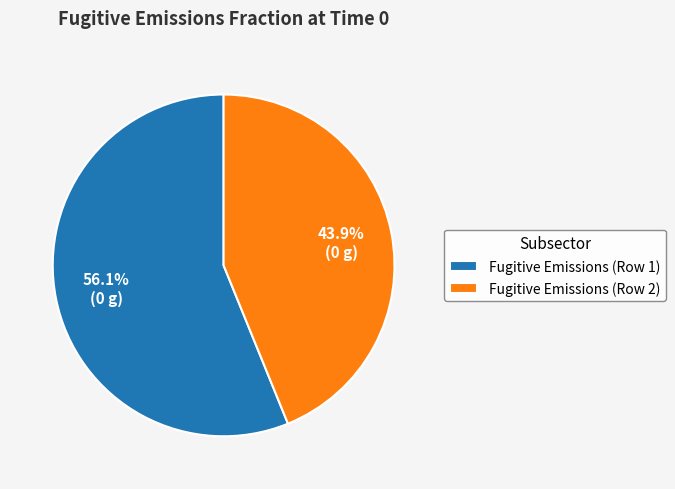

Does Fugitive Emissions (Row 1) represent more than half of the total?

Yes